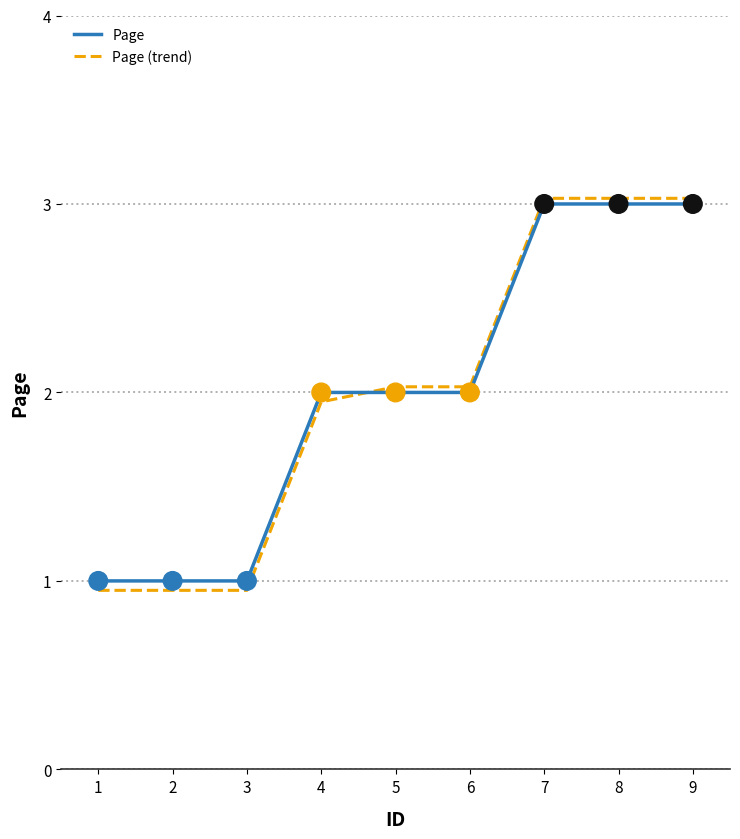

Is the value of Page at 1 greater than the value of Page (trend) at 6?

No